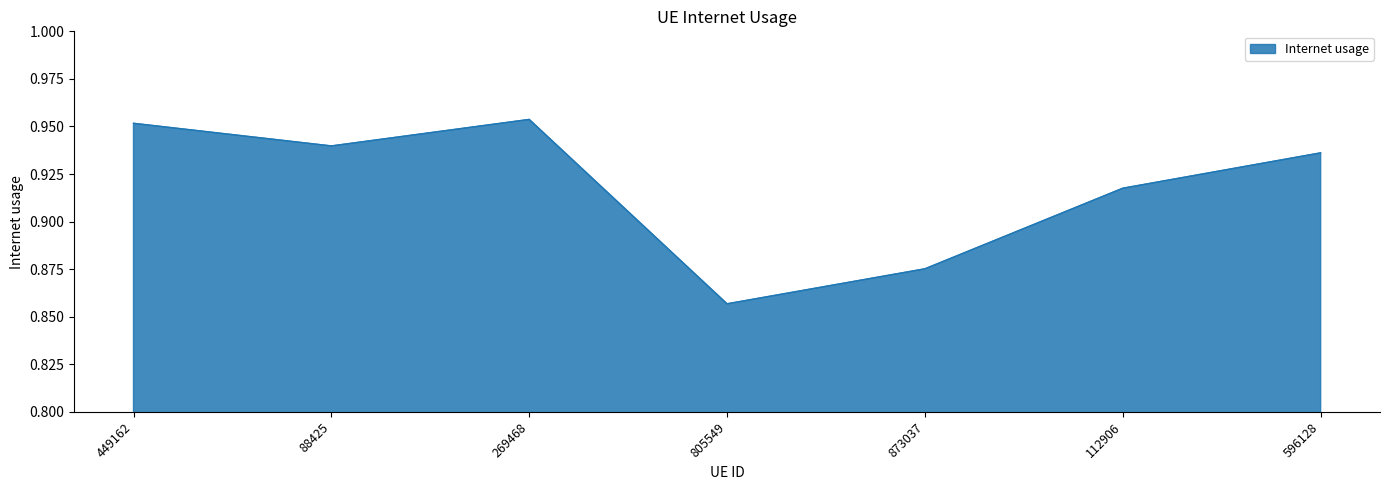

True or false: the data shows 0.4 at 112906.

False